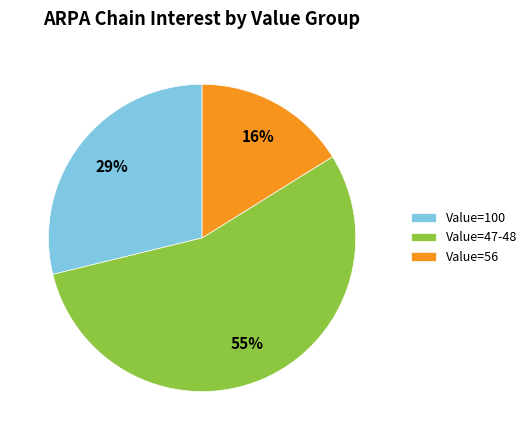

How many slices are in this pie chart?

3